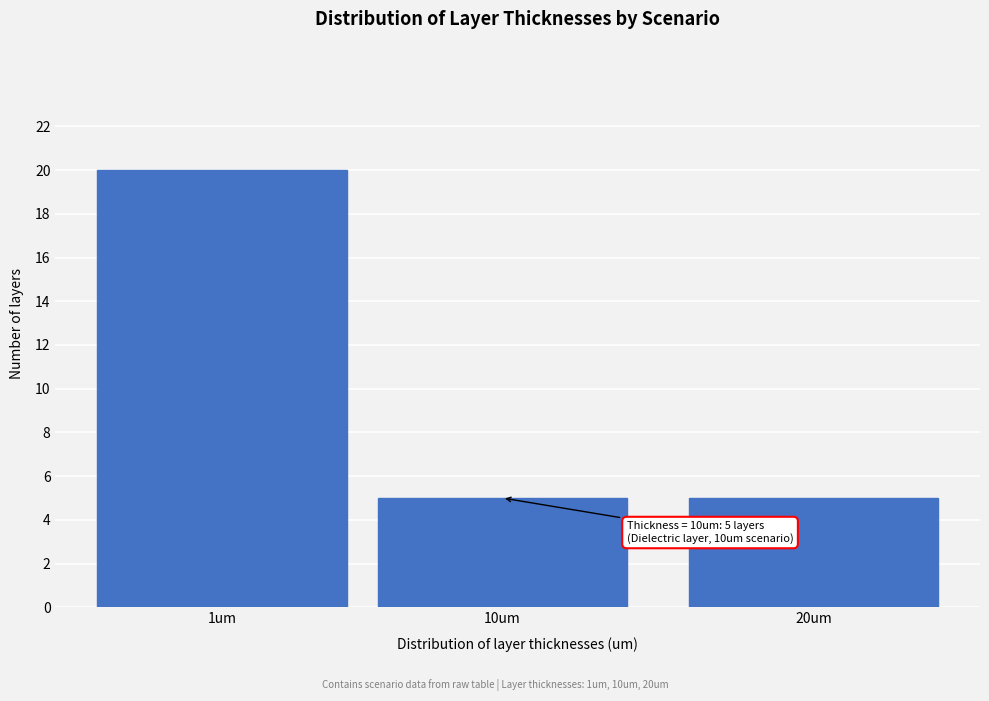

Reading right to left, list all the values displayed in this chart.

5	5	20